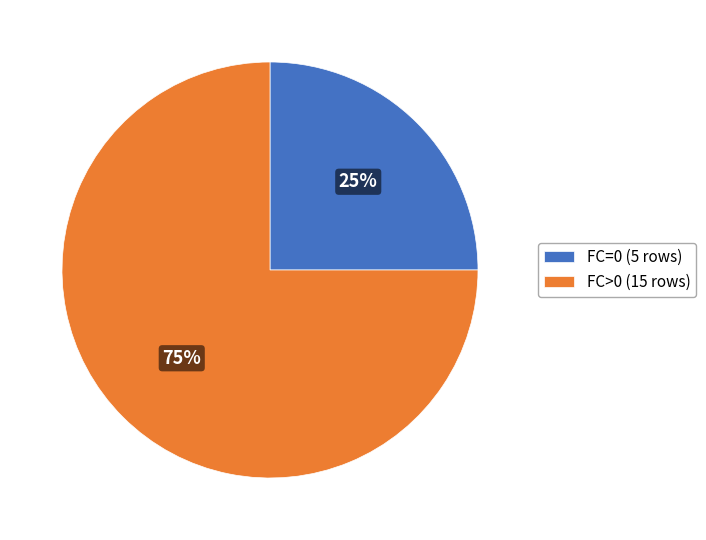

Combined, do FC=0 (5 rows) and FC>0 (15 rows) account for over 50%?

Yes